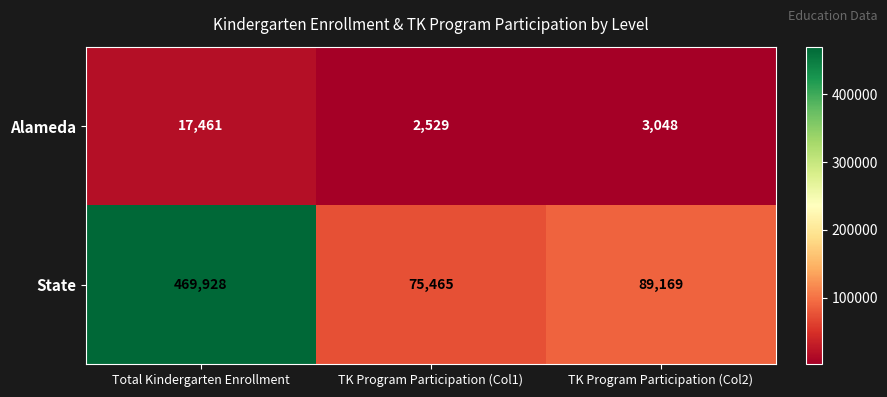

Reading left to right, transcribe all the data shown in this chart.

Alameda: 17461	2529	3048
State: 469928	75465	89169